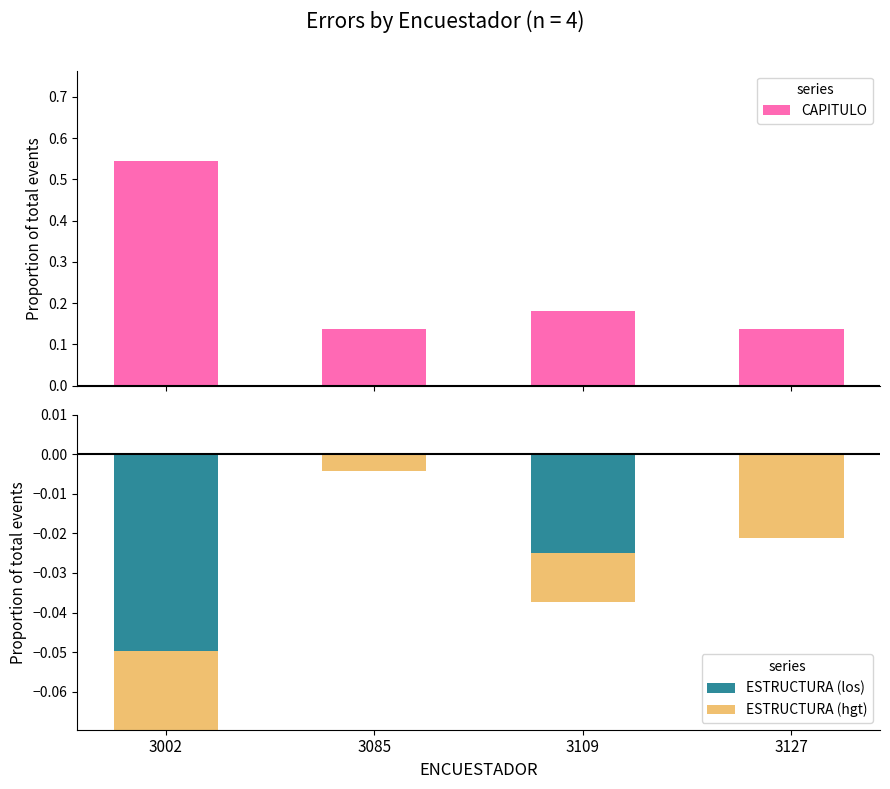

Which series has the largest range (max minus min)?

CAPITULO